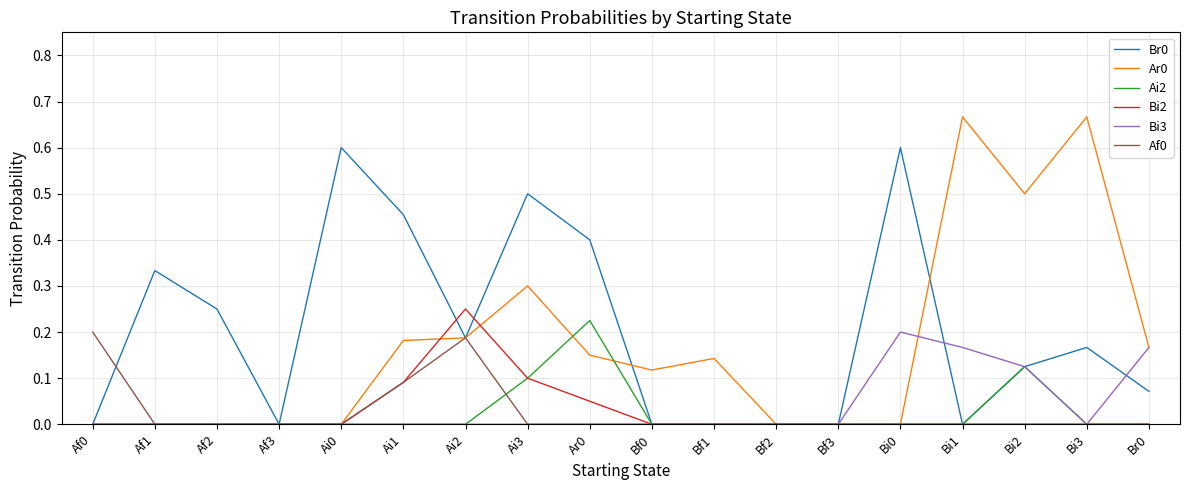

What is the highest value of the Br0 series?

0.6